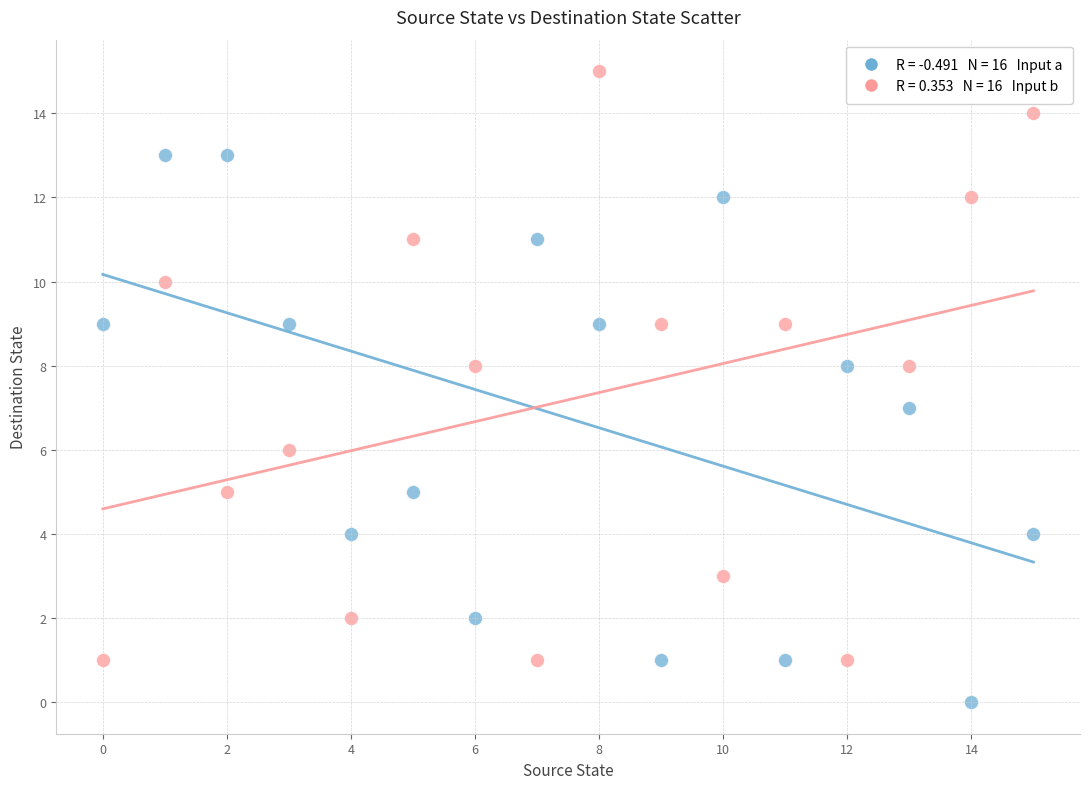

Across all data points, what is the range of Y values (max minus min)?

15